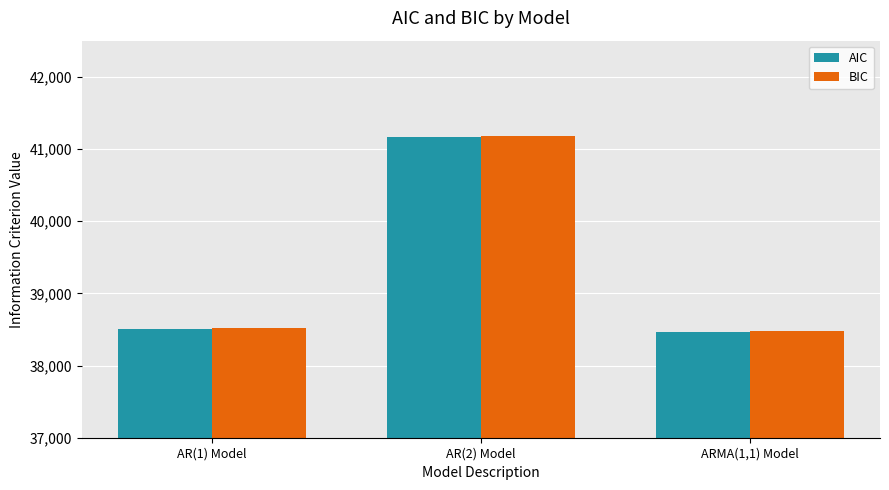

What is the spread (max minus min) of values at ARMA(1,1) Model?

23.8